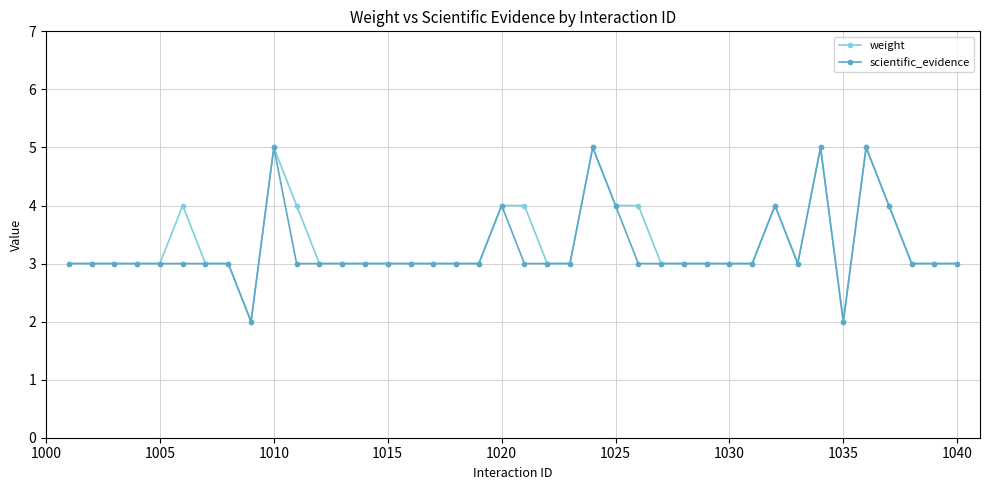

What is the maximum value for scientific_evidence?

5